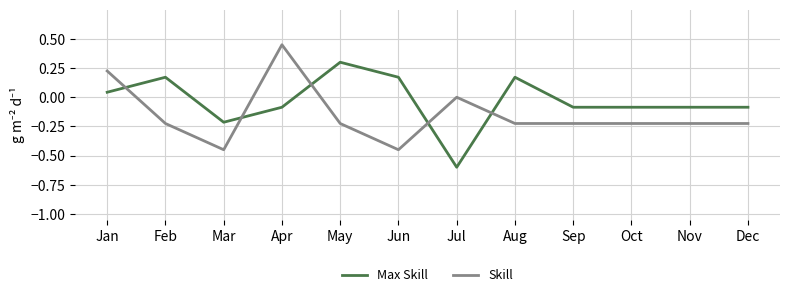

List the series in order of their overall mean, lowest first.

Skill, Max Skill